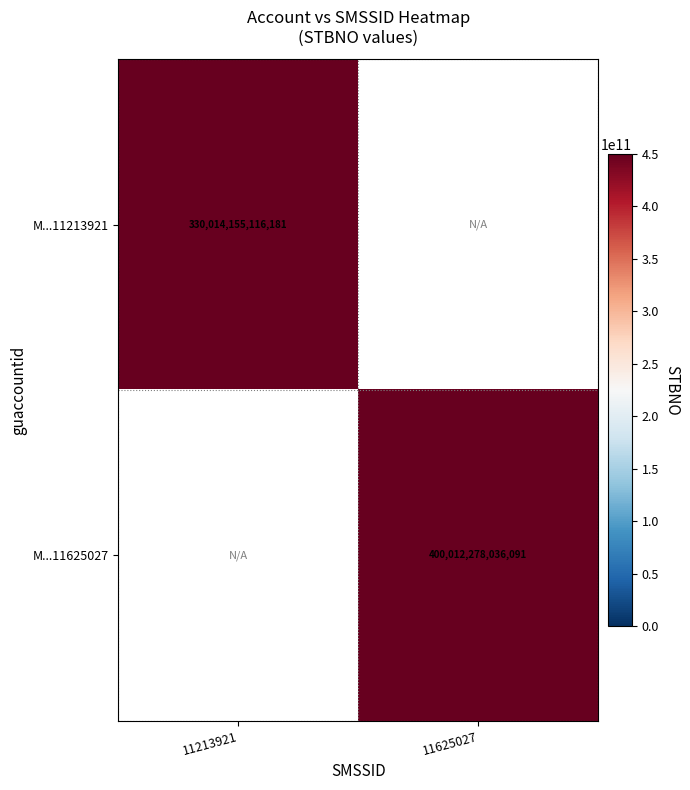

The M...11625027 series shows 196987738674557 at 11625027. True or false?

False